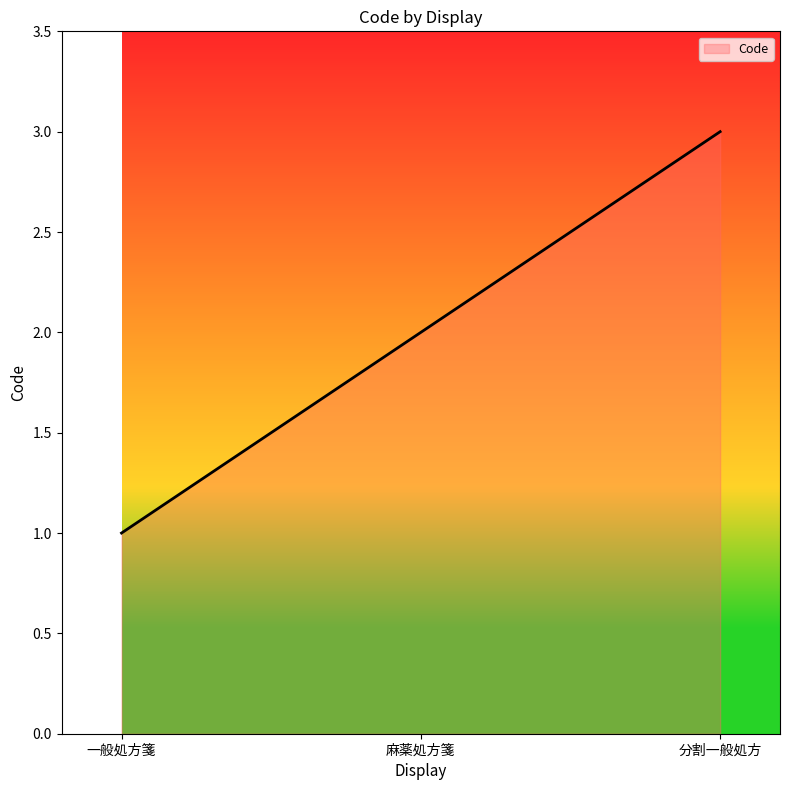

What is the sum of all values?

6